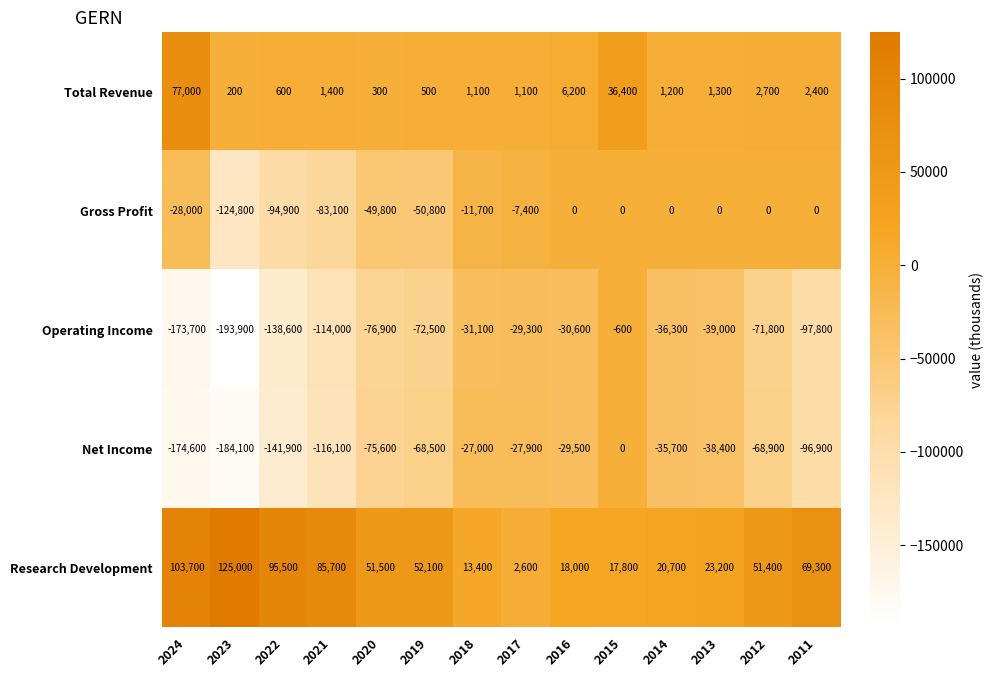

At which category is the sum across all series the highest?

2015